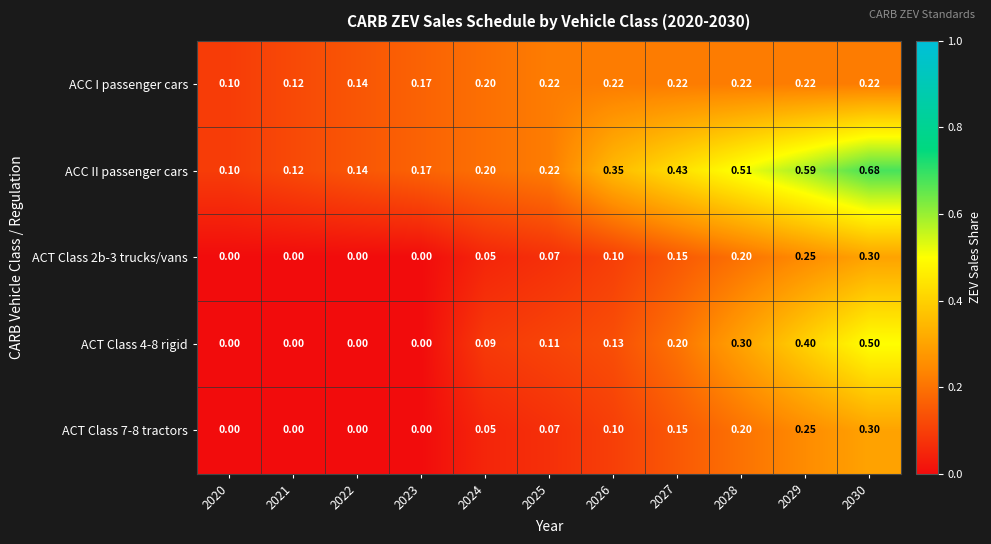

Which series has the largest range (max minus min)?

ACC II passenger cars